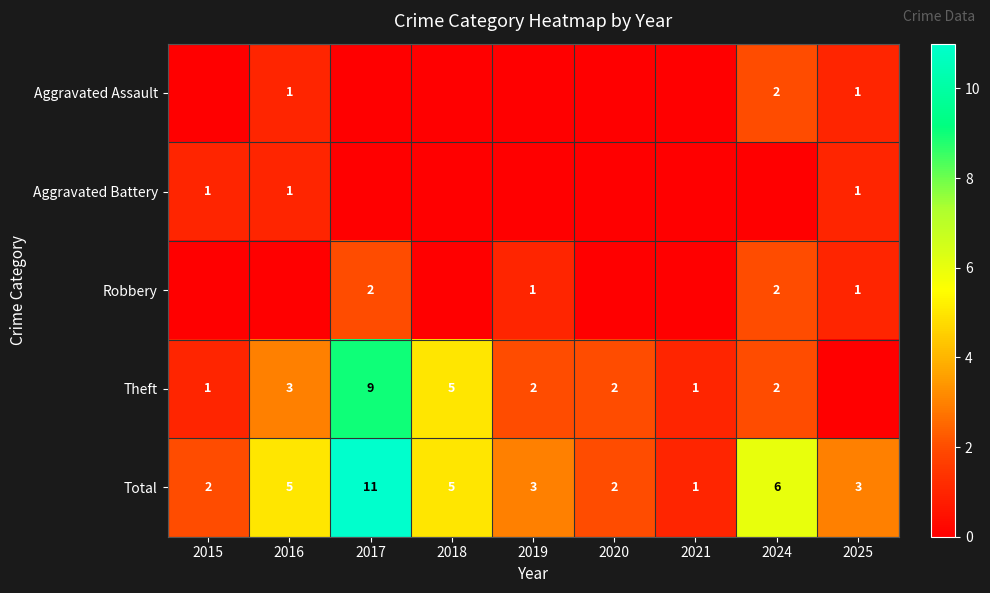

What is the difference between the Theft values at 2018 and 2021?

4